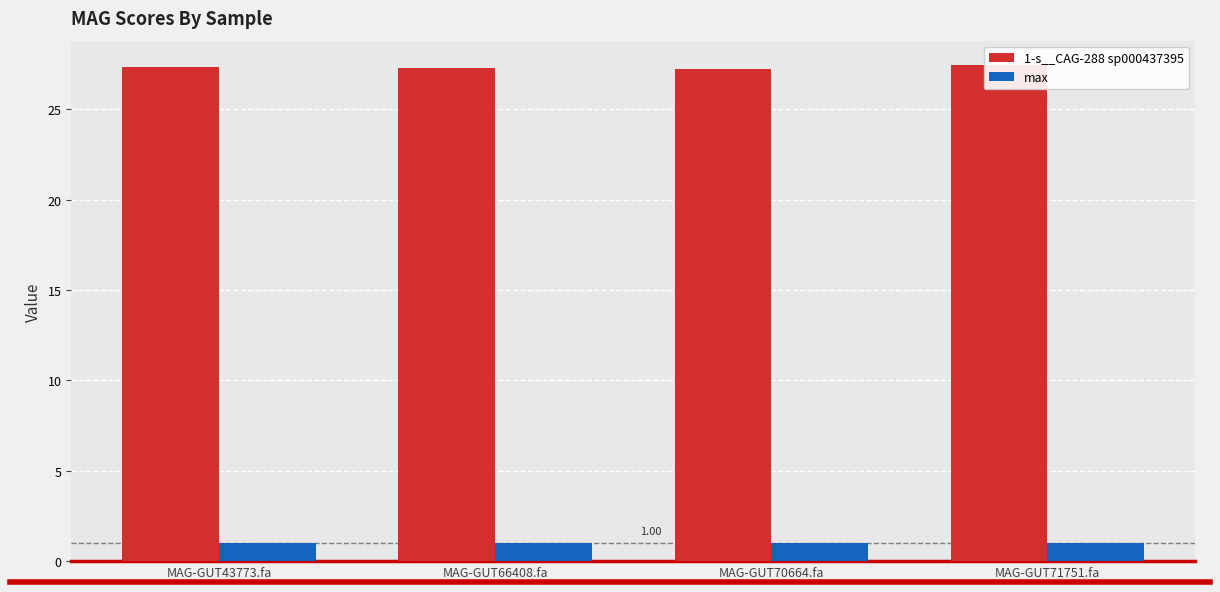

What is the greatest value displayed?

27.4